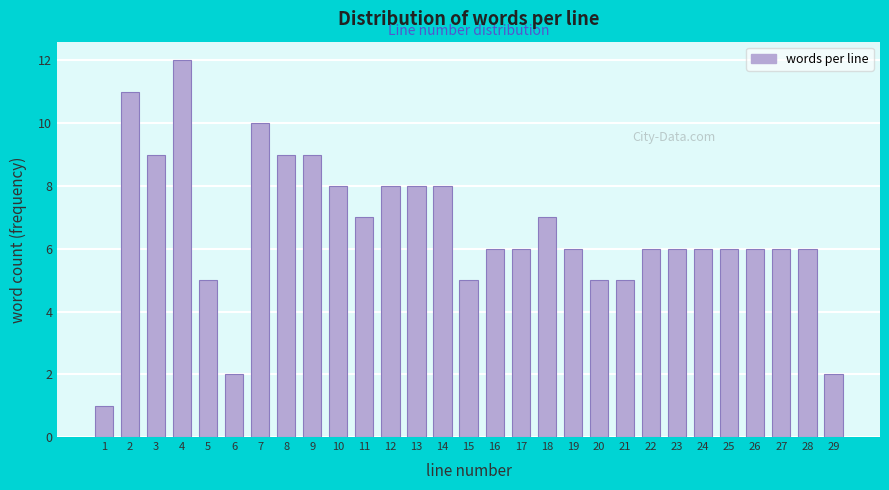

Reading left to right, extract all data points from this chart.

1=1	2=11	3=9	4=12	5=5	6=2	7=10	8=9	9=9	10=8	11=7	12=8	13=8	14=8	15=5	16=6	17=6	18=7	19=6	20=5	21=5	22=6	23=6	24=6	25=6	26=6	27=6	28=6	29=2